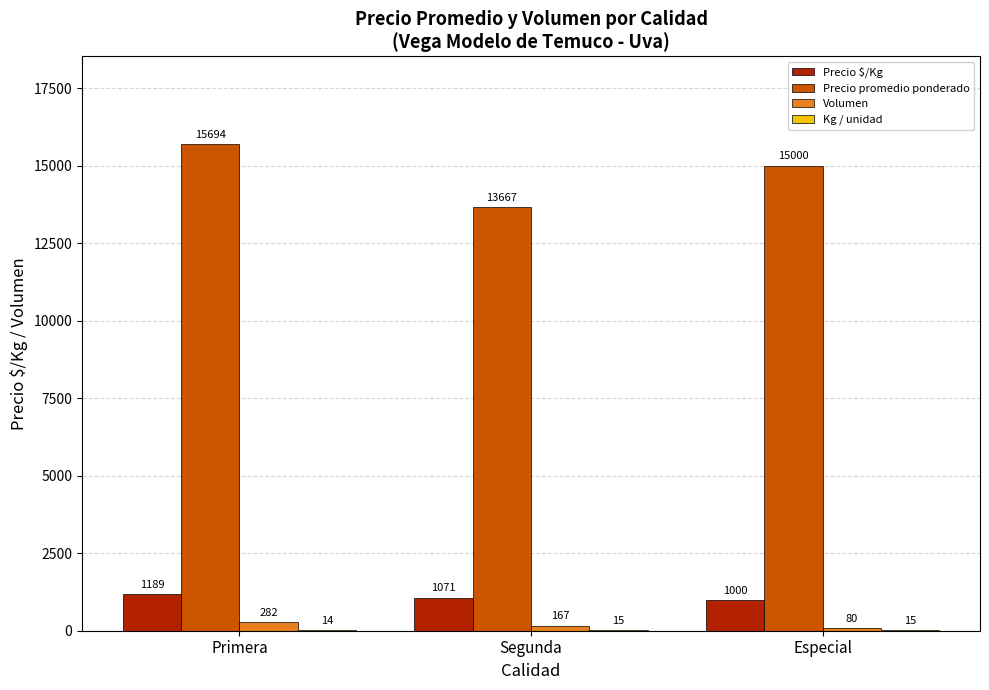

What is the greatest value displayed?

15694